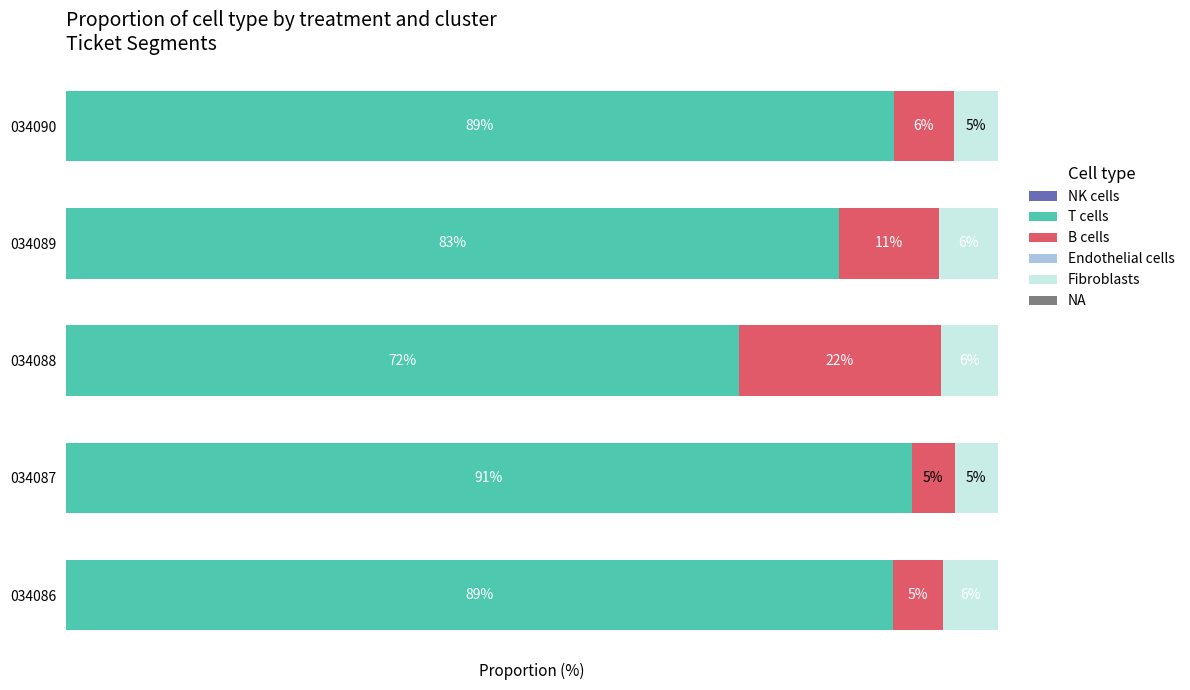

How many data points in T cells are less than 88?

2